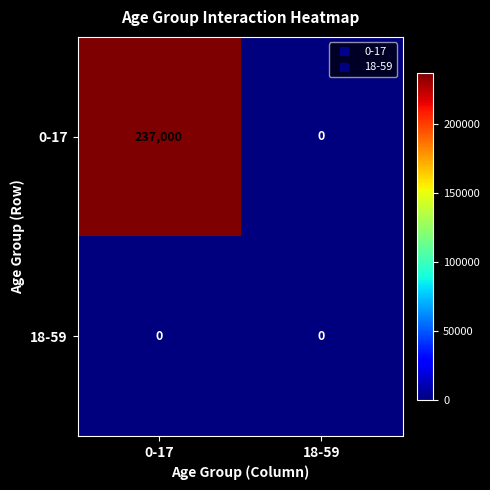

The value of 0-17 at 0-17 is 237000. True or false?

True